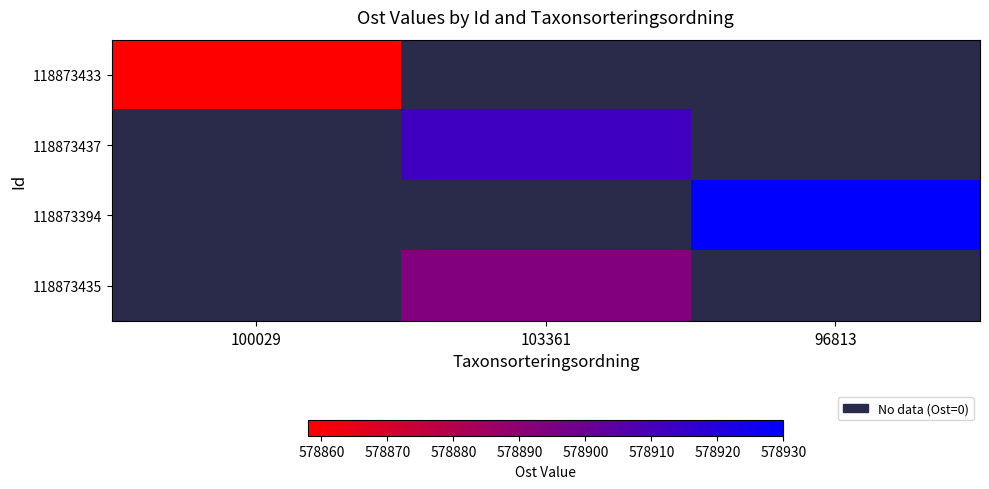

At how many categories does at least one series exceed 477693?

3